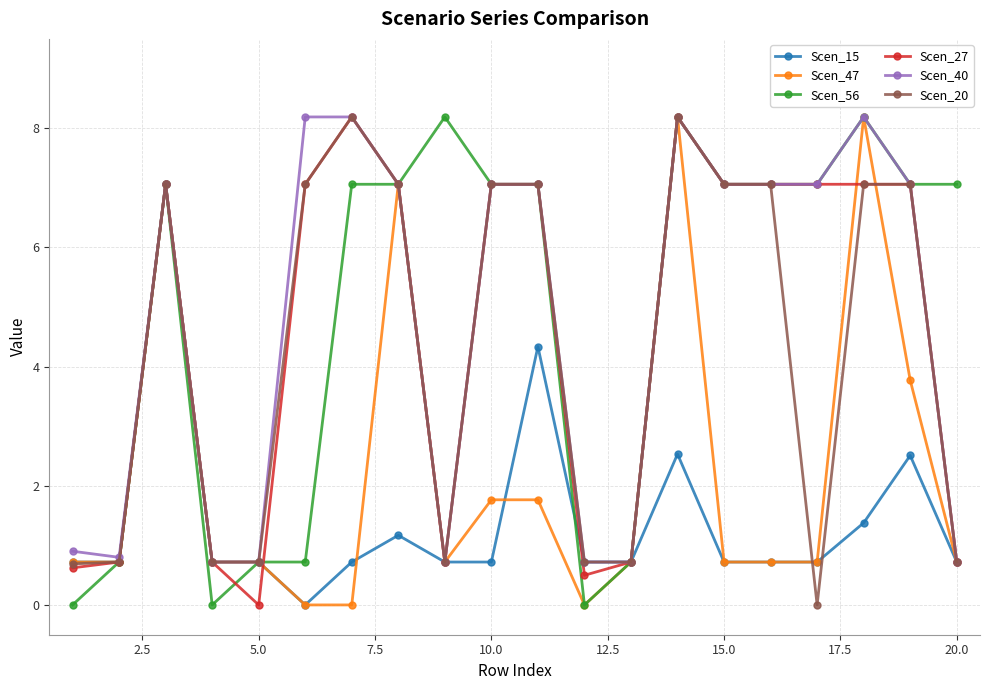

What is the greatest value displayed?

8.2